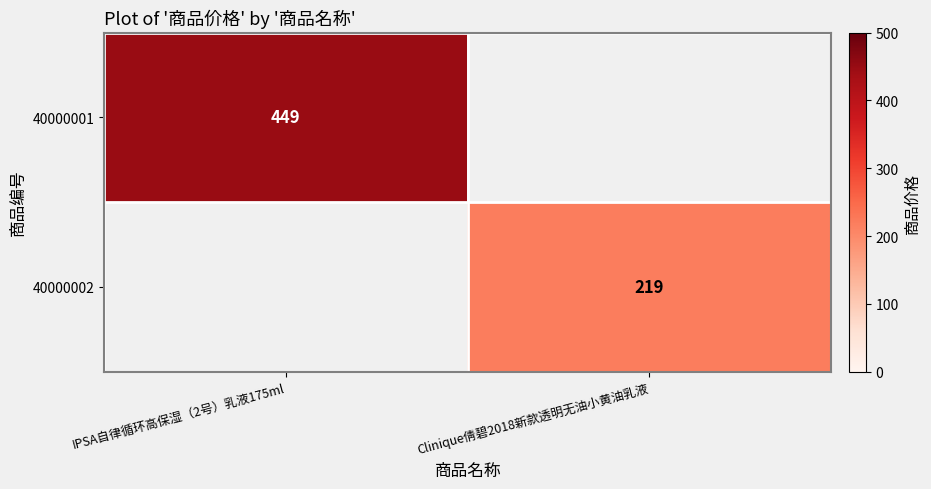

The 40000001 series shows 449 at IPSA自律循环高保湿（2号）乳液175ml. True or false?

True